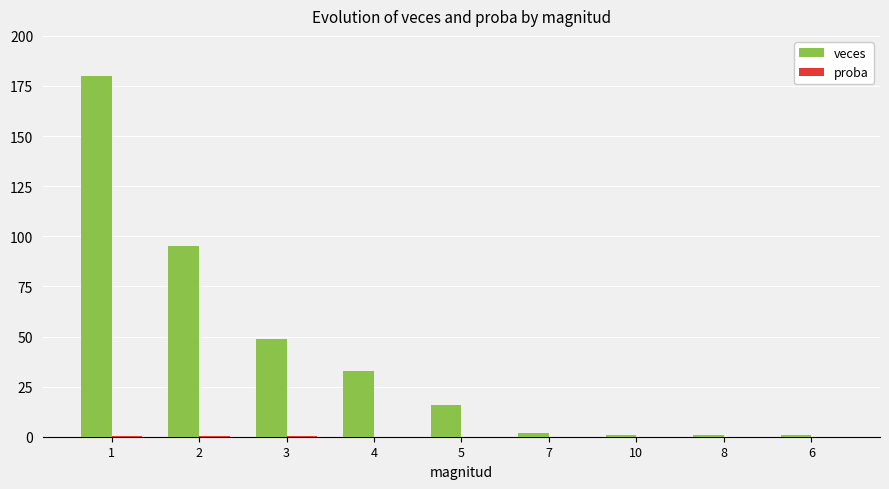

Between 1 and 10, which series saw the biggest shift?

veces